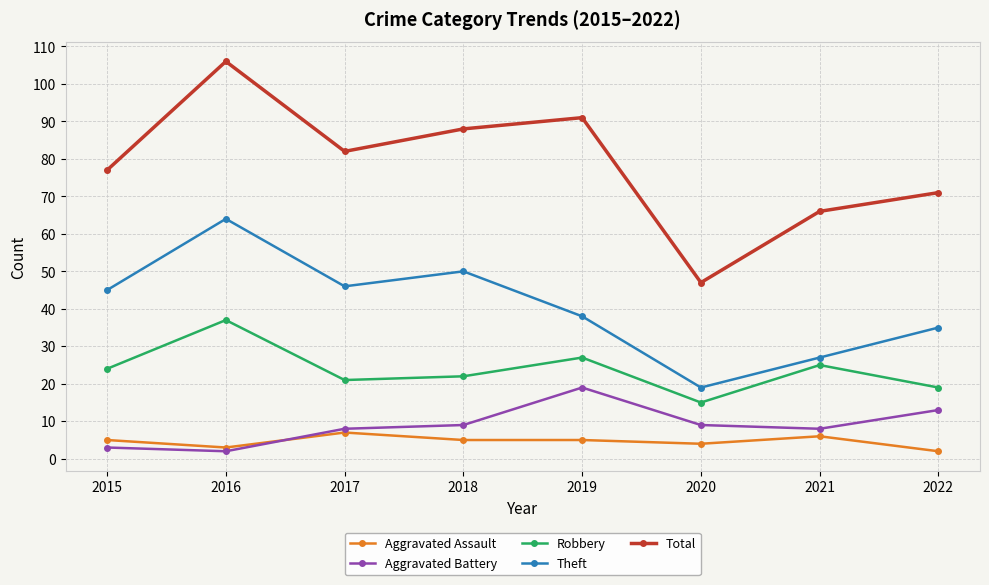

At which category does Total reach its first local valley?

2017